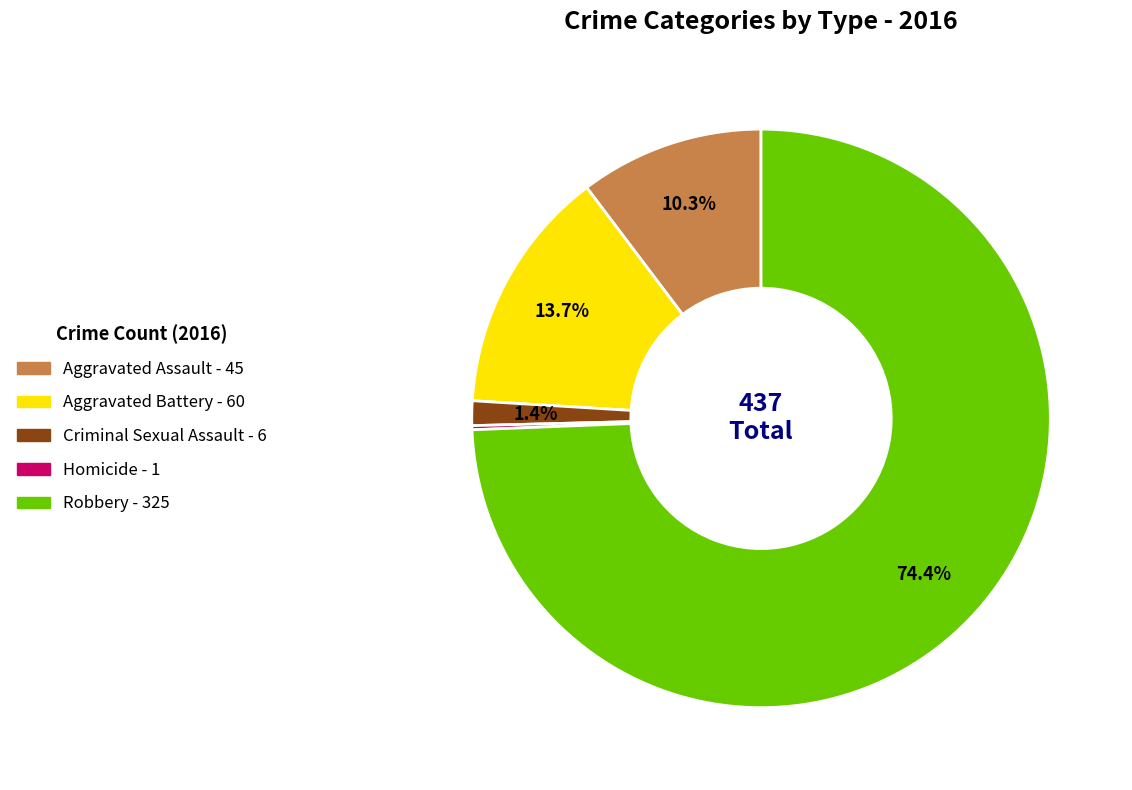

Is Robbery the majority of the pie?

Yes